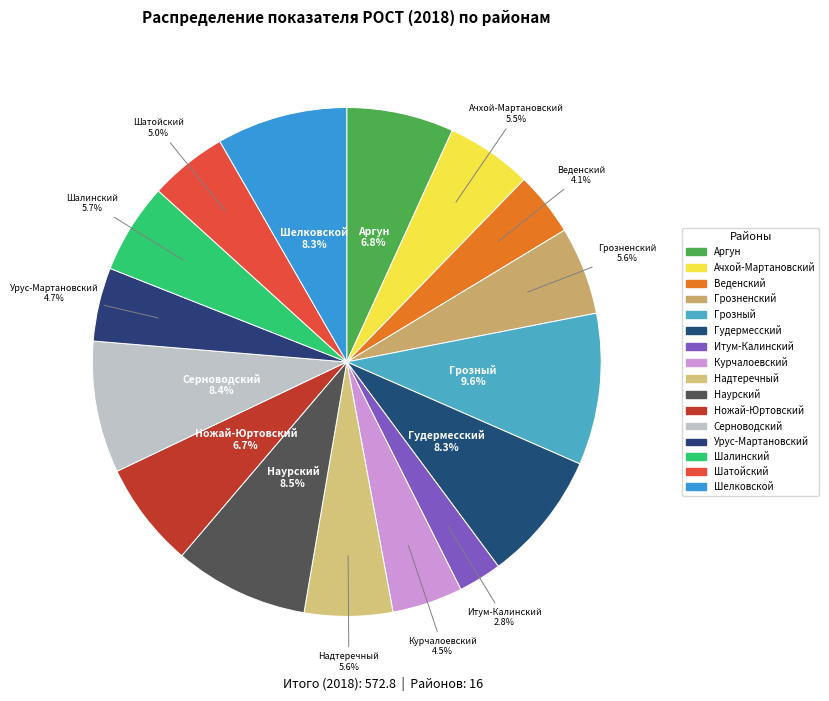

Which has a higher value, Грозненский or Веденский?

Грозненский